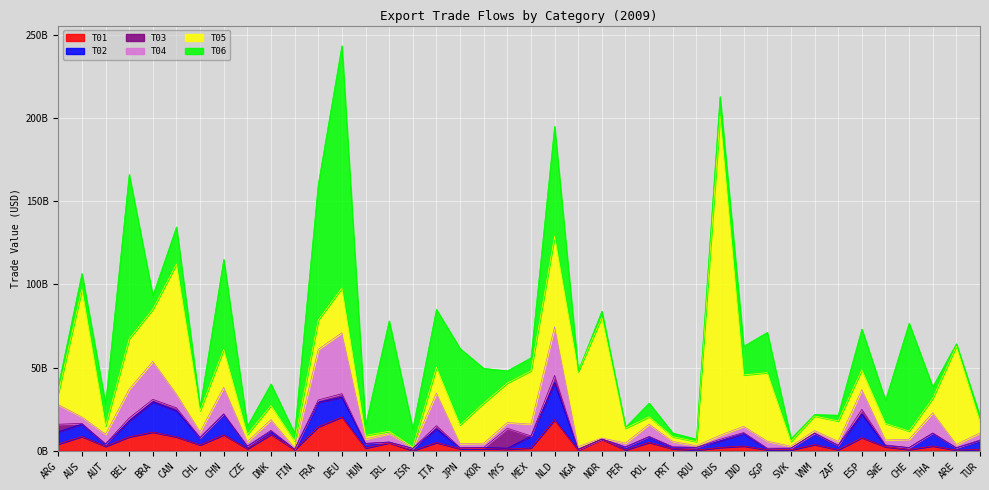

What is the difference between the second highest and minimum values in the T01 series?

18570695942